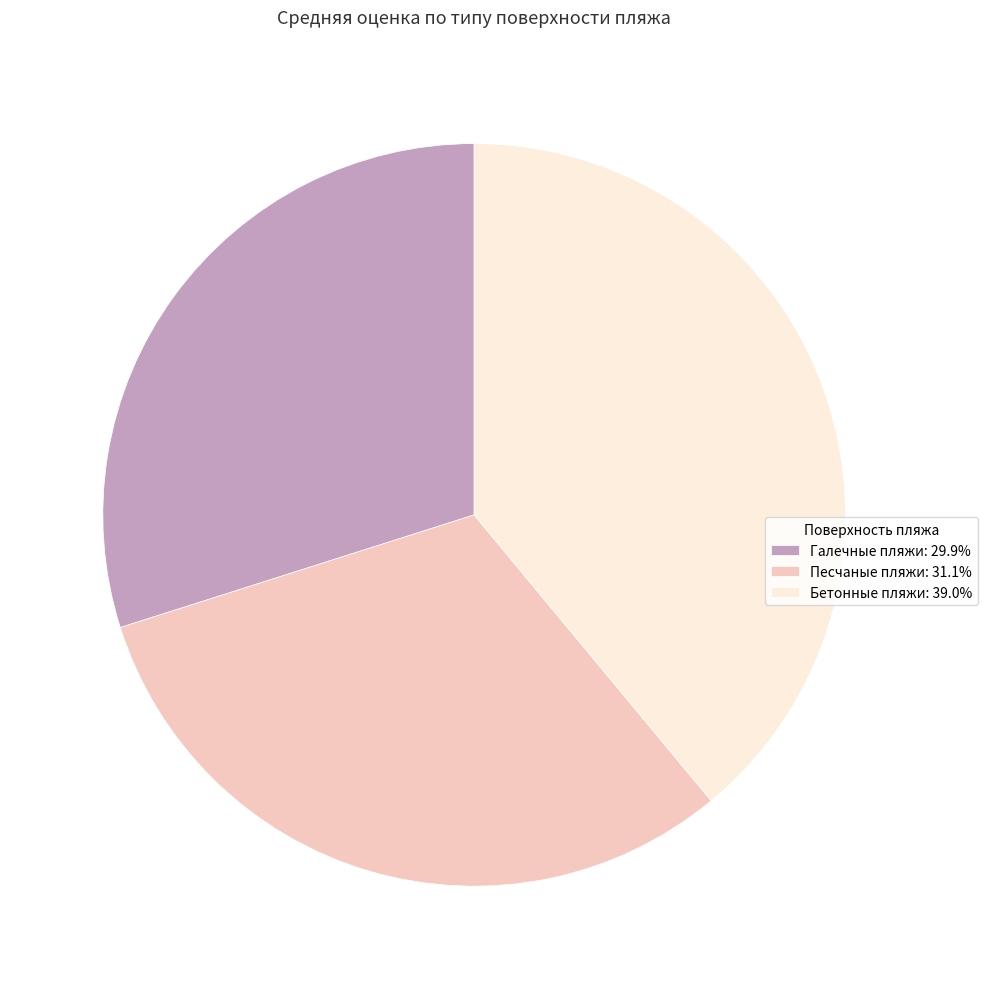

Is Галечные пляжи the majority of the pie?

No